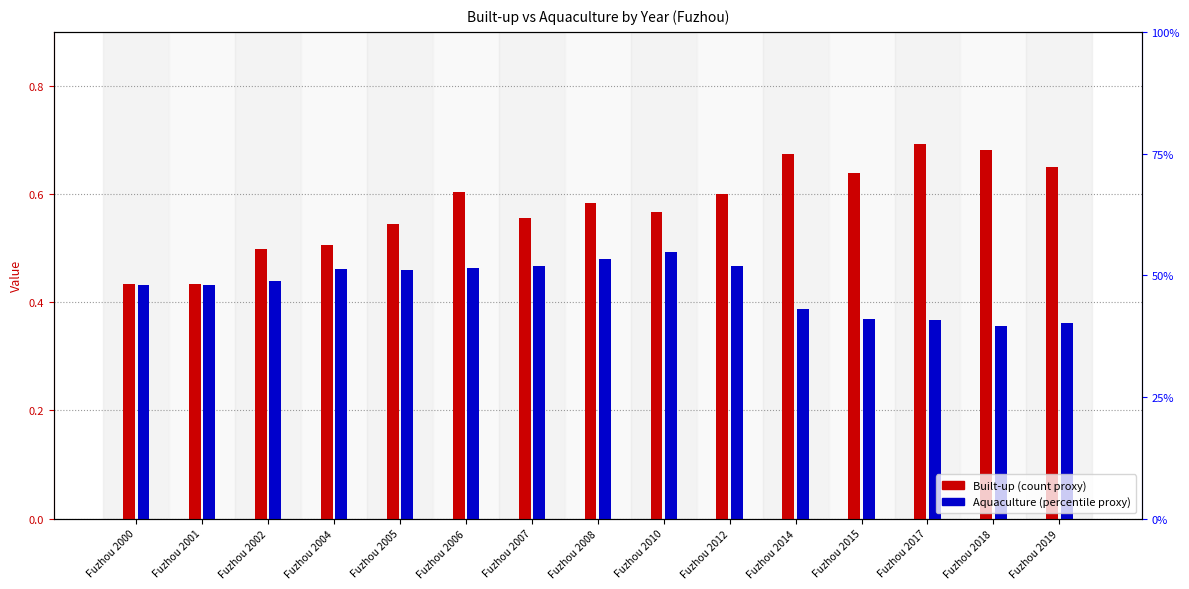

How many data points does each series have?

15